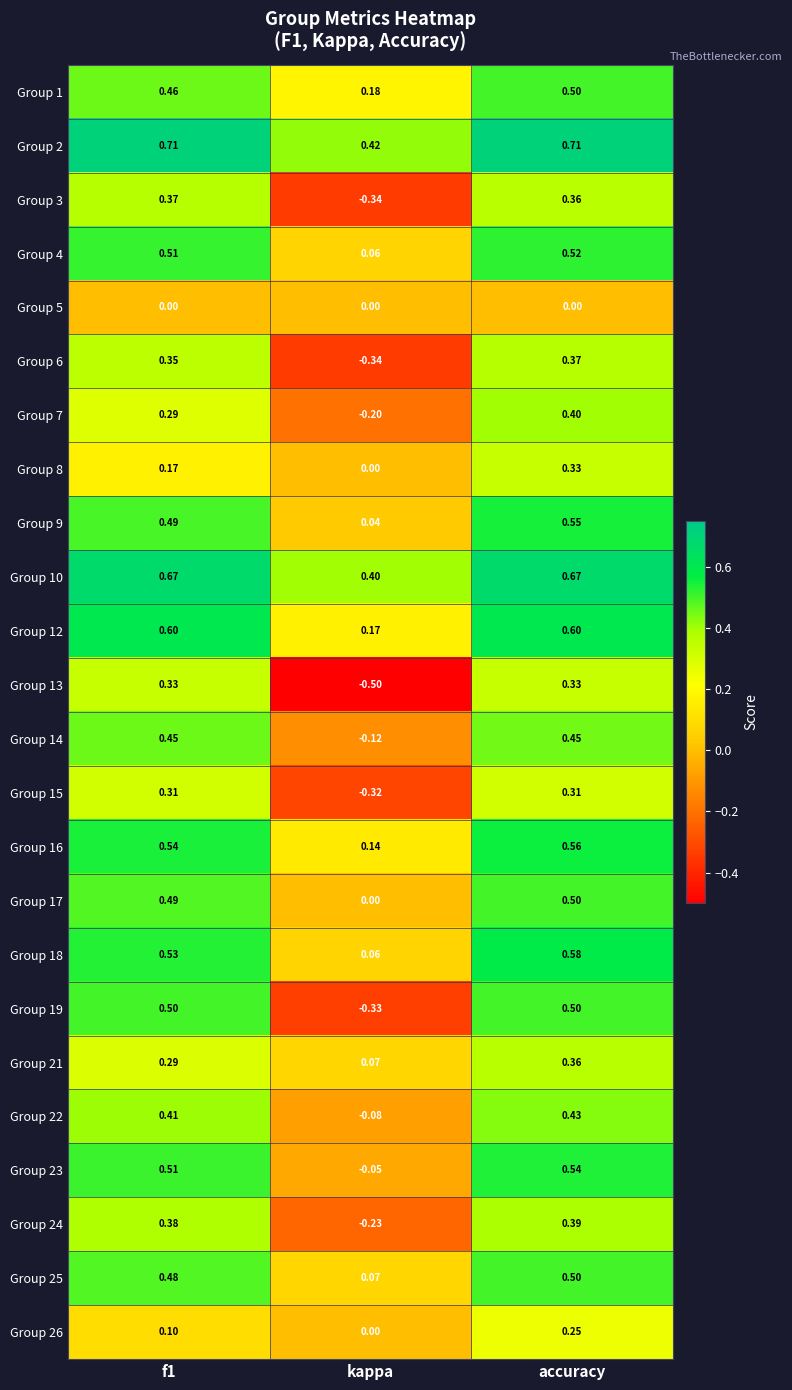

What is the spread (max minus min) of values at kappa?

0.9